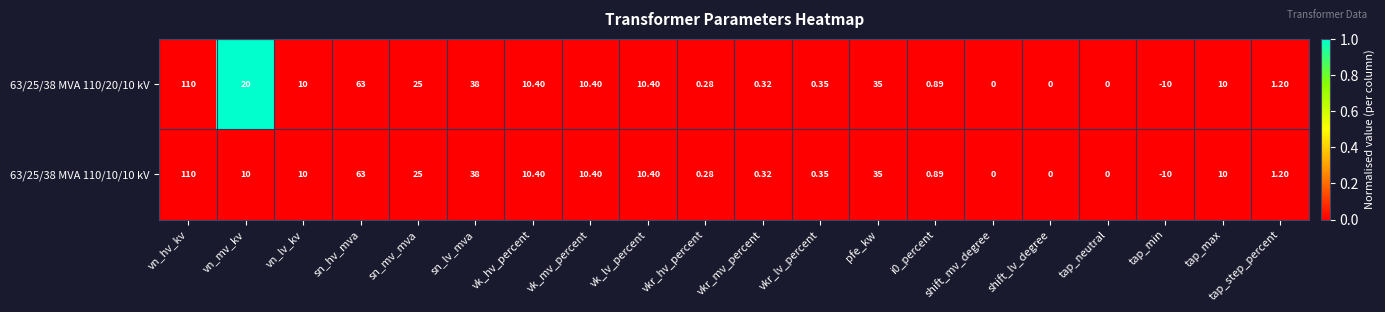

Where does the 63/25/38 MVA 110/10/10 kV series first go above 10?

vn_hv_kv